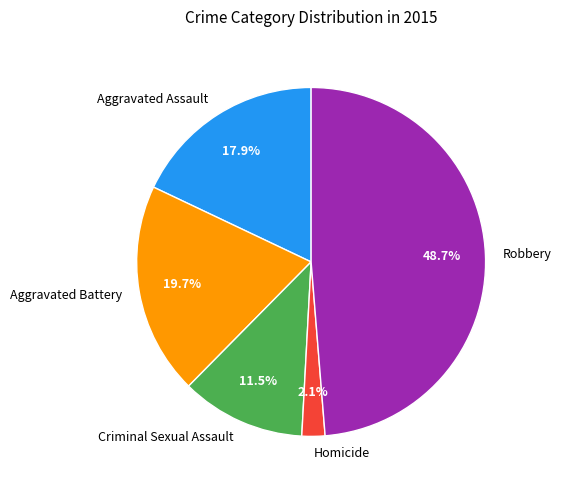

What percentage is the Aggravated Assault slice, to the nearest percent?

18%